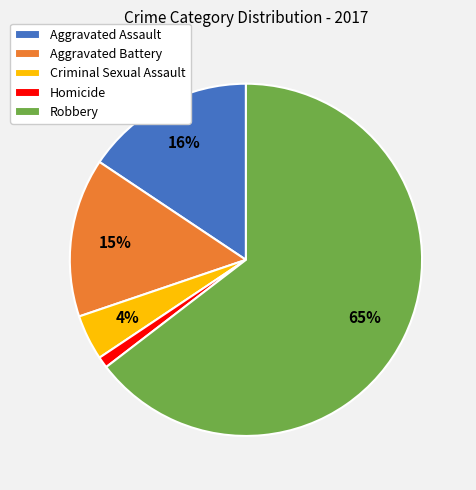

Is it true that Aggravated Battery is 15% of the pie?

True